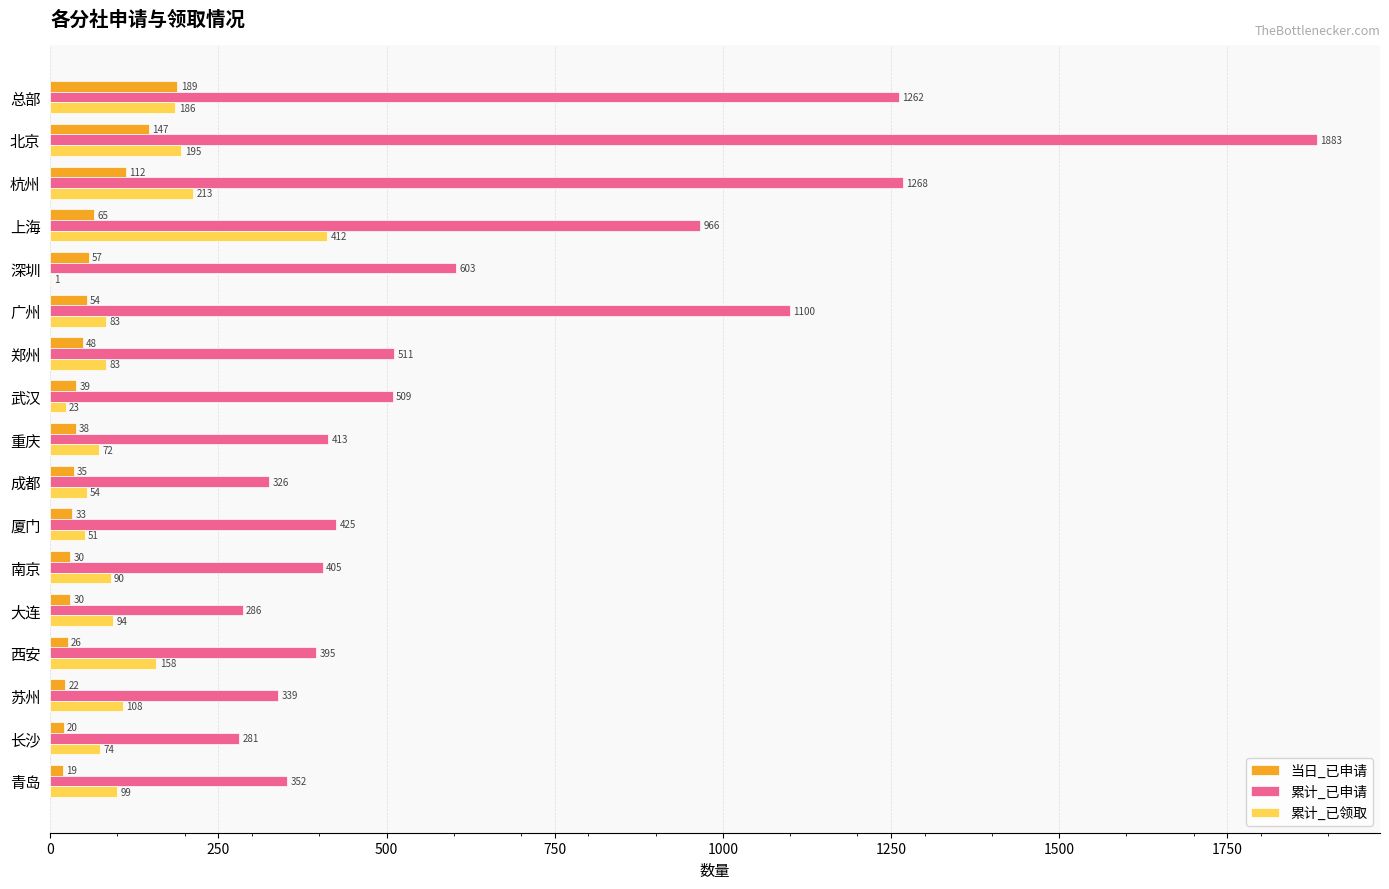

The value of 累计_已申请 at 西安 is 647. True or false?

False